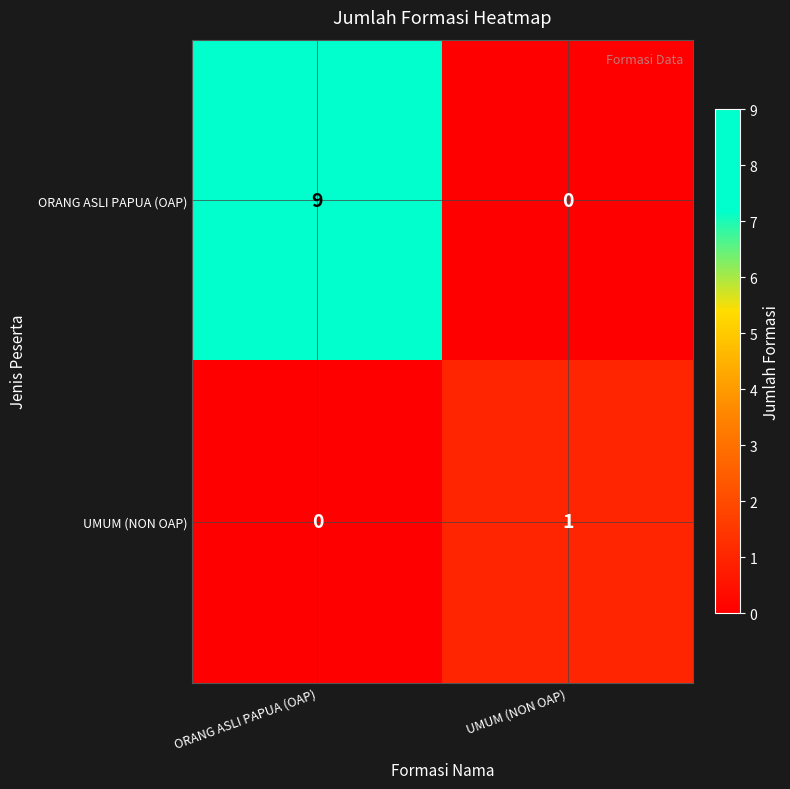

Which series has the largest range (max minus min)?

ORANG ASLI PAPUA (OAP)